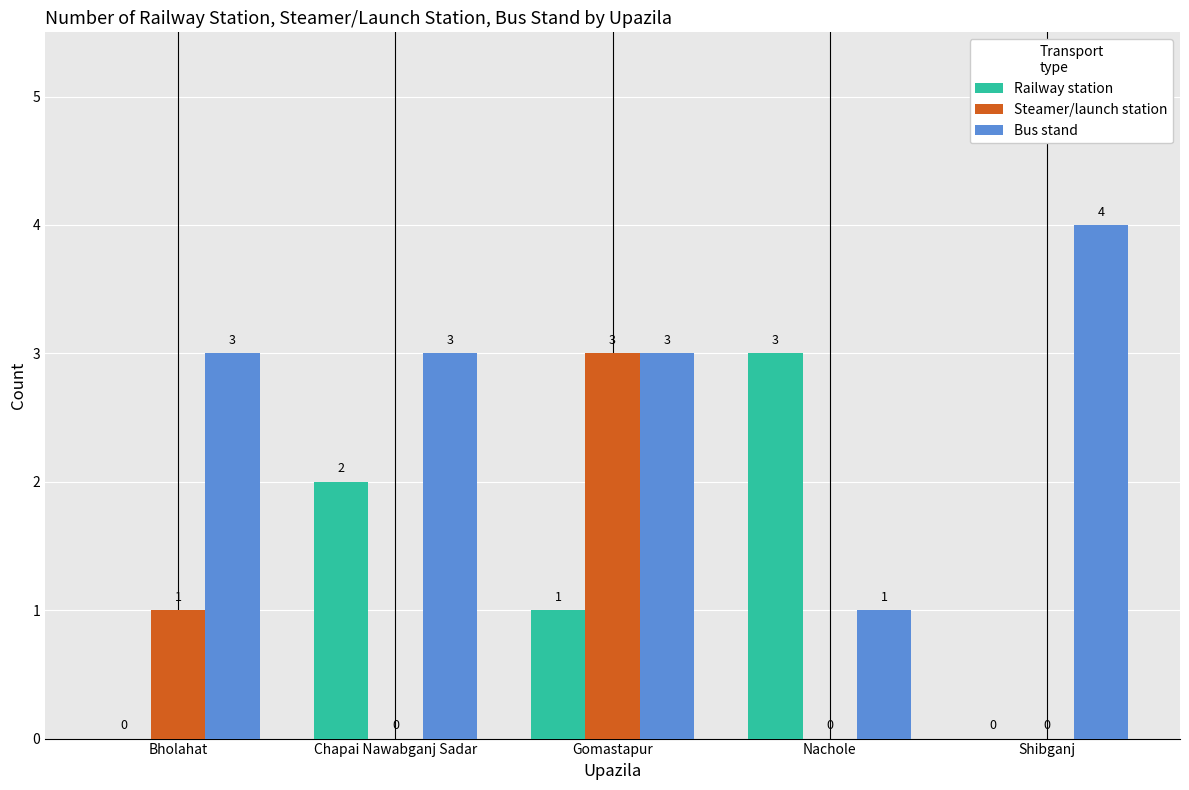

Reading left to right, list all the values displayed in this chart.

Railway station: 0	2	1	3	0
Steamer/launch station: 1	0	3	0	0
Bus stand: 3	3	3	1	4